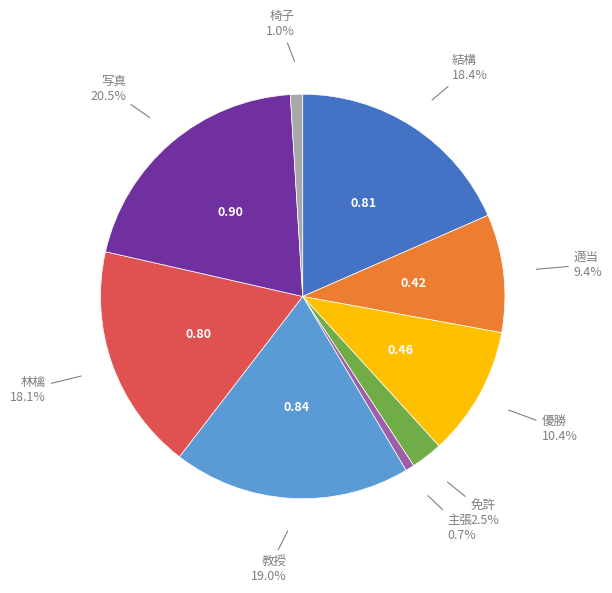

To the nearest percent, what is the average slice percentage?

11%